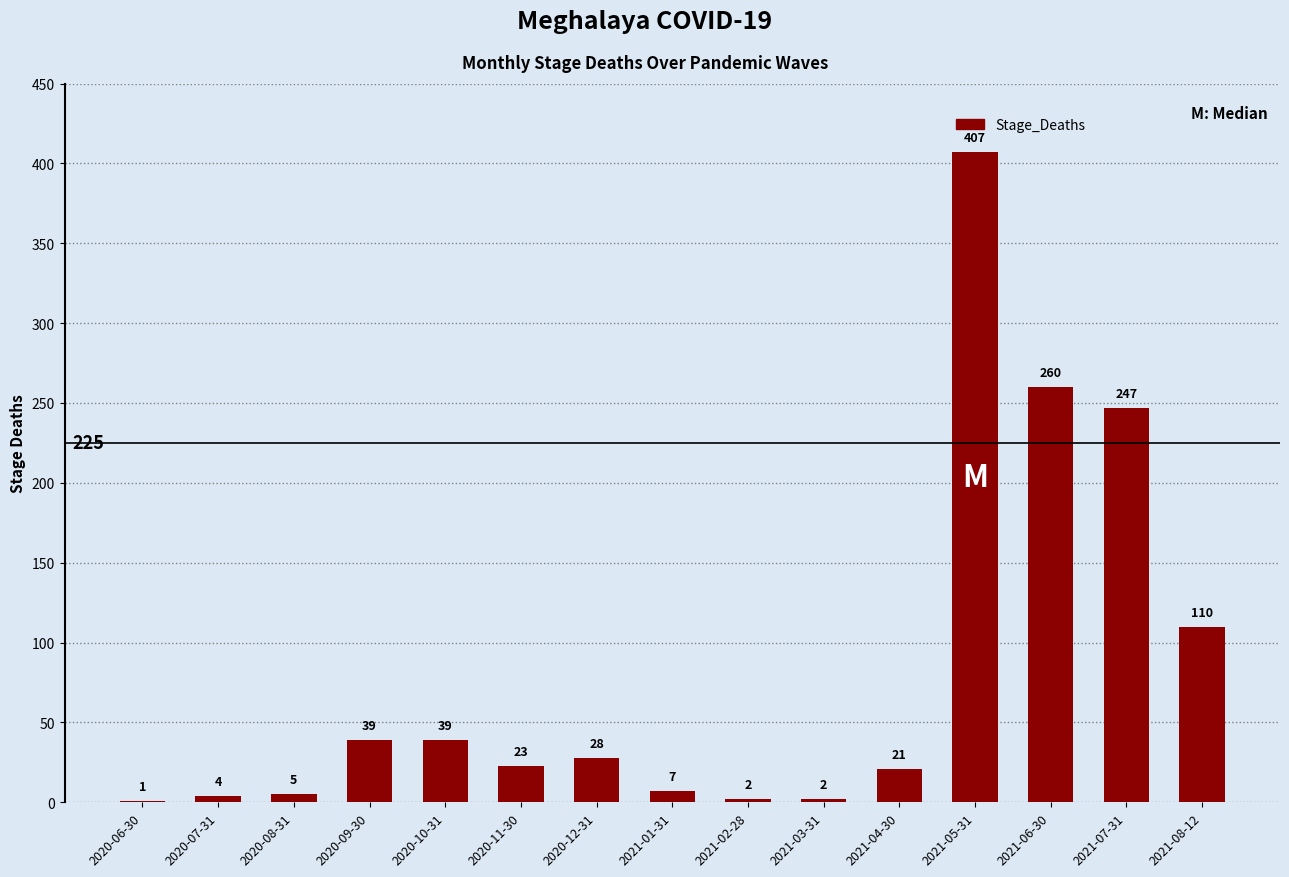

What is the ratio of the value at 2021-04-30 to the value at 2021-05-31?

0.1